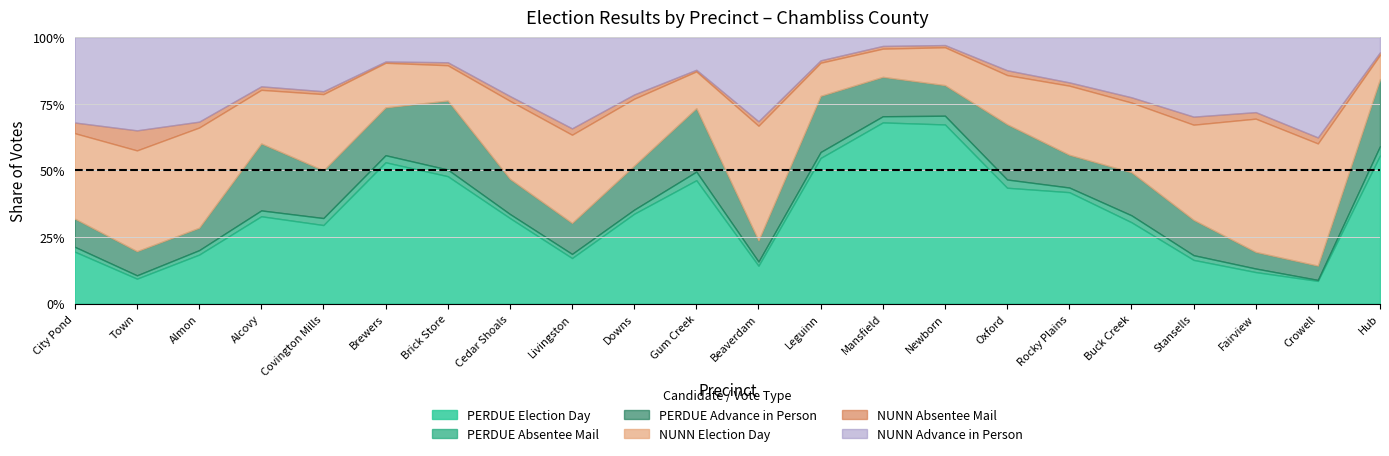

How many interior local peaks does the PERDUE Election Day series have?

5